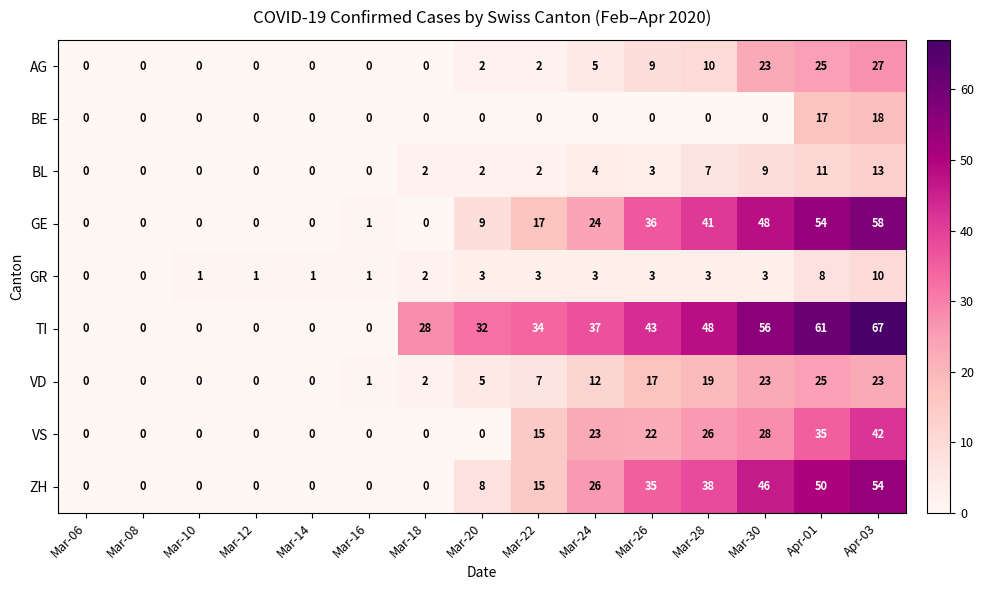

True or false: ZH has a value of 25 at Mar-28.

False